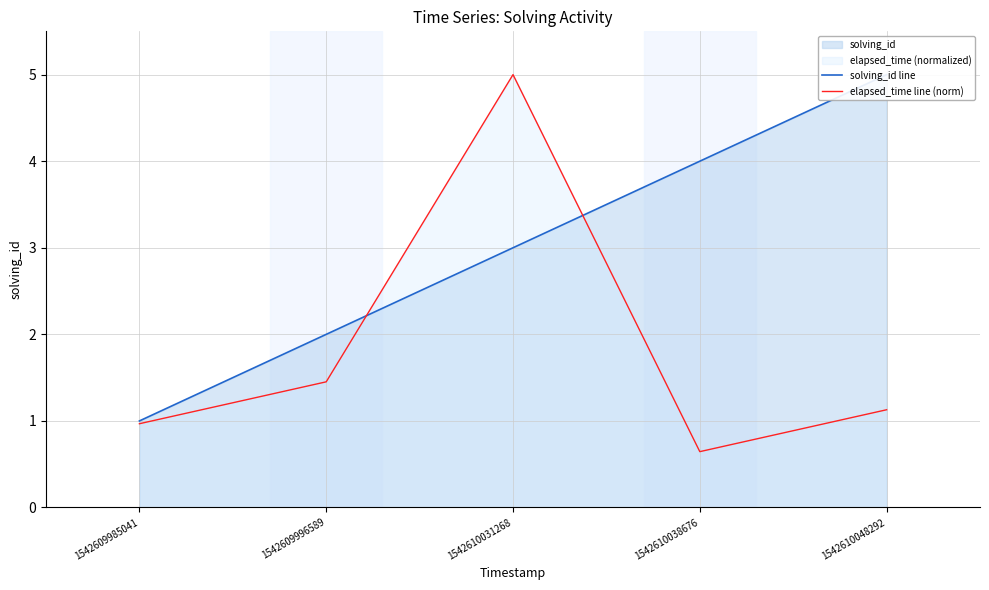

How many lines are shown in the chart?

2